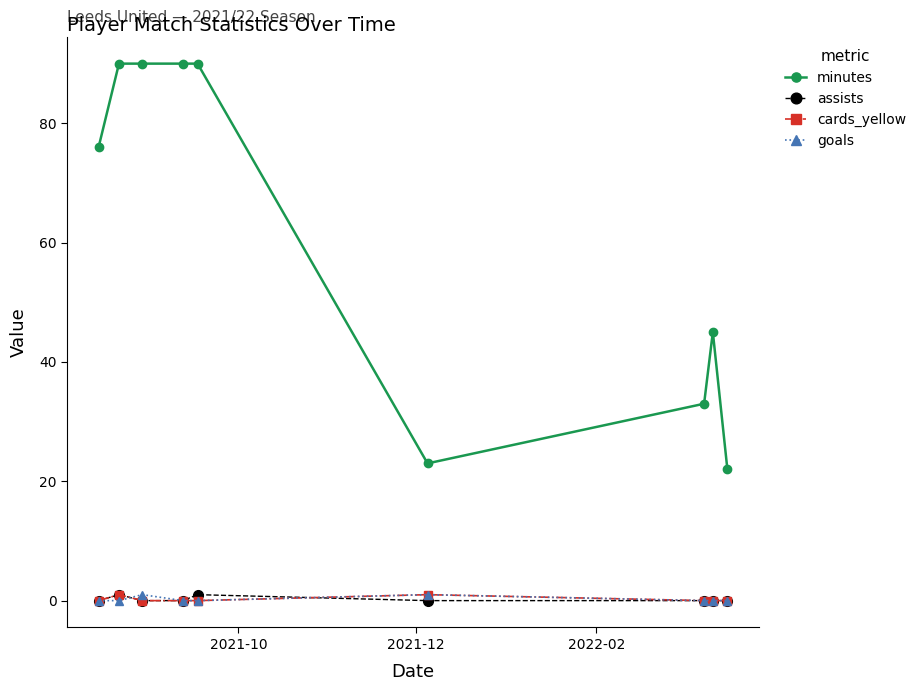

Does the chart have visible grid lines?

No